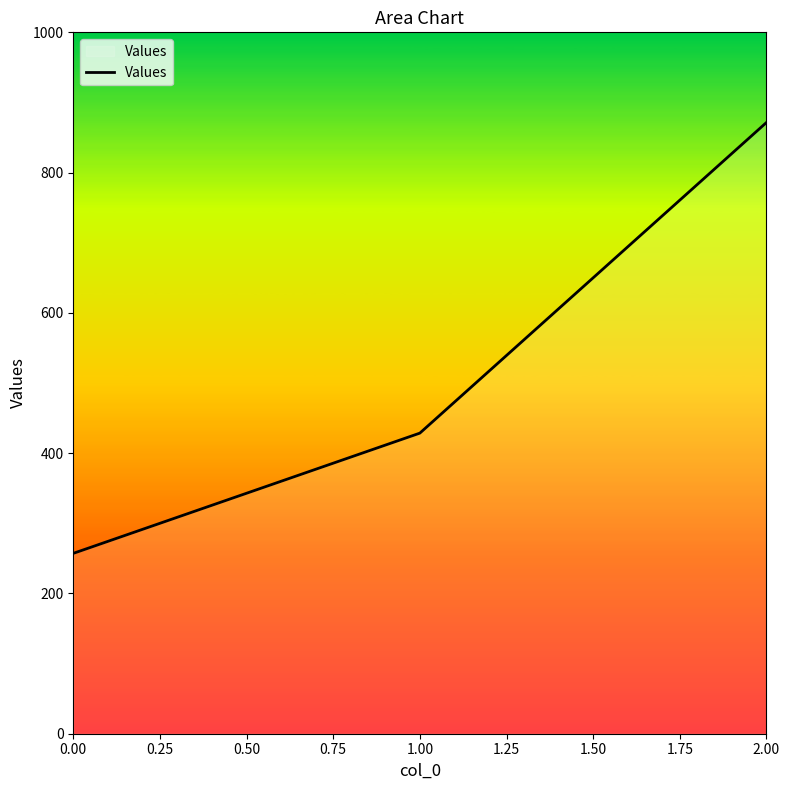

Does the chart display data point markers on the line(s)?

No